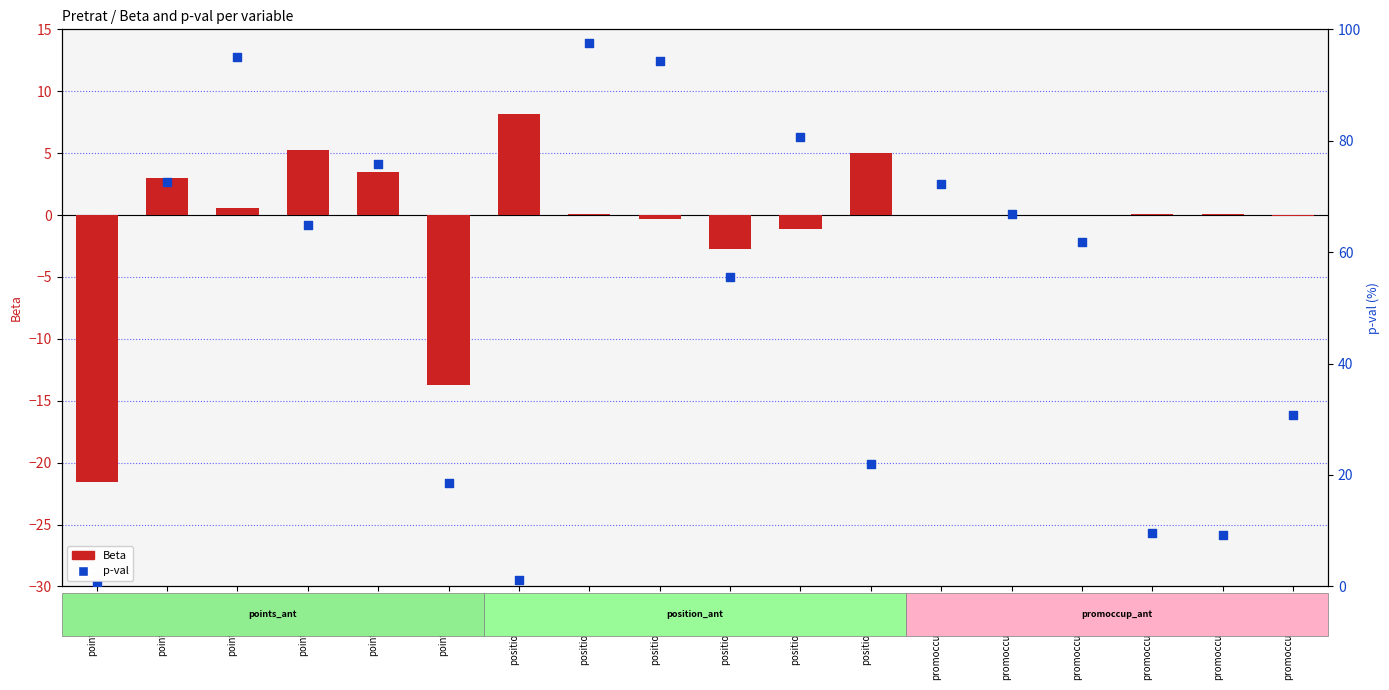

Is the value of p-val (percentile) at position_ant_1 greater than the value of Beta at promoccup_ant_0?

Yes